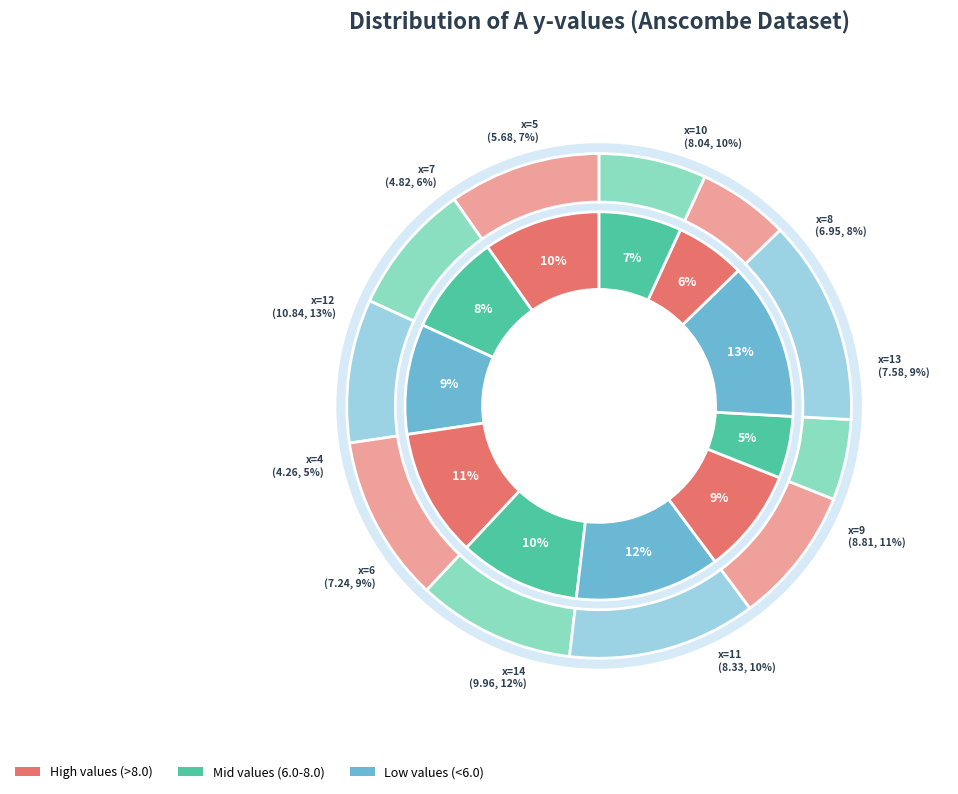

What percentage do 8 and 10 together represent?

18.2%